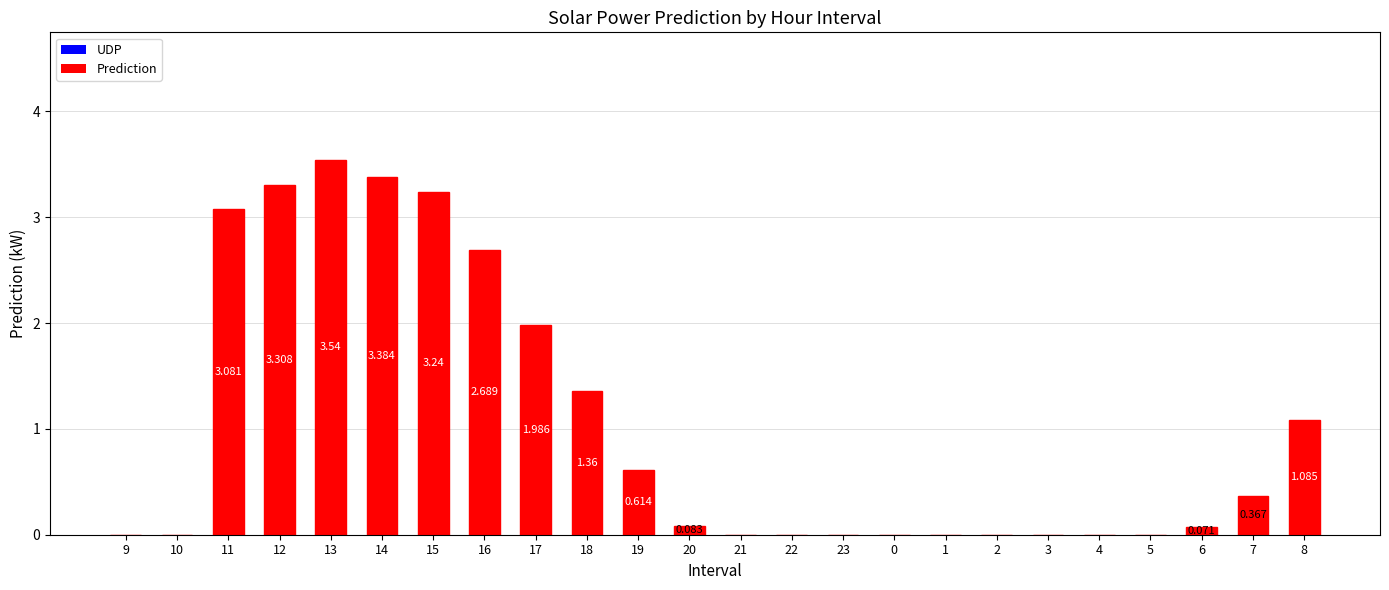

What position from the left is 4?

20